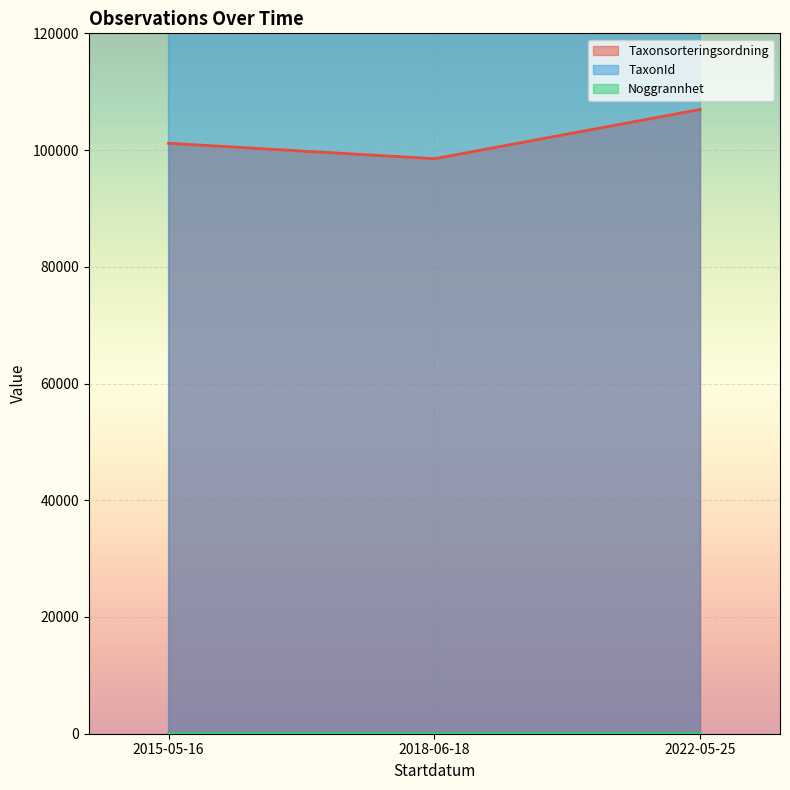

Which series has the largest total across all categories?

TaxonId